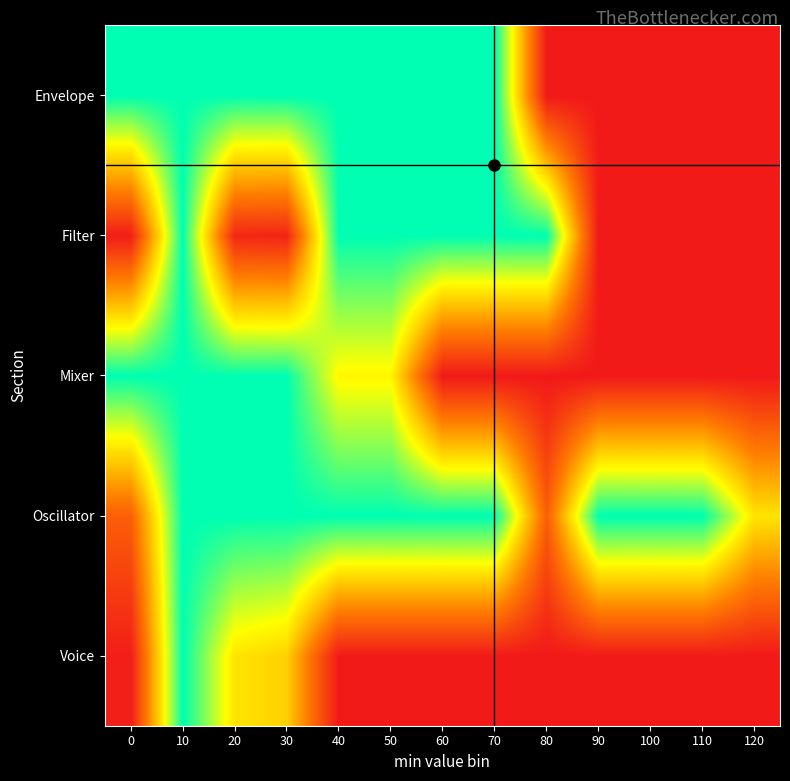

At which category is the sum across all series the highest?

10